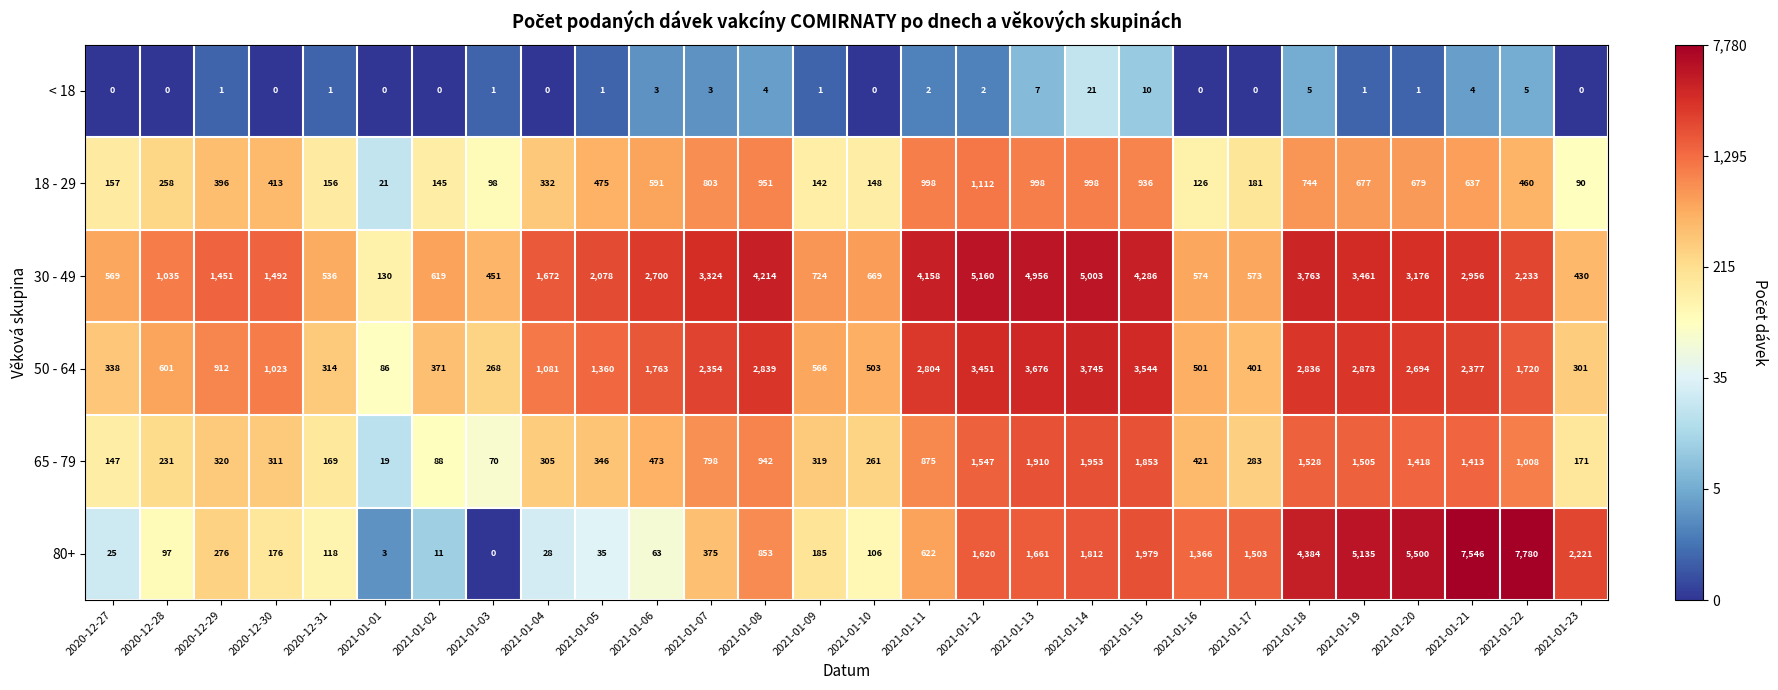

What is the difference between the < 18 values at 2020-12-31 and 2021-01-14?

20